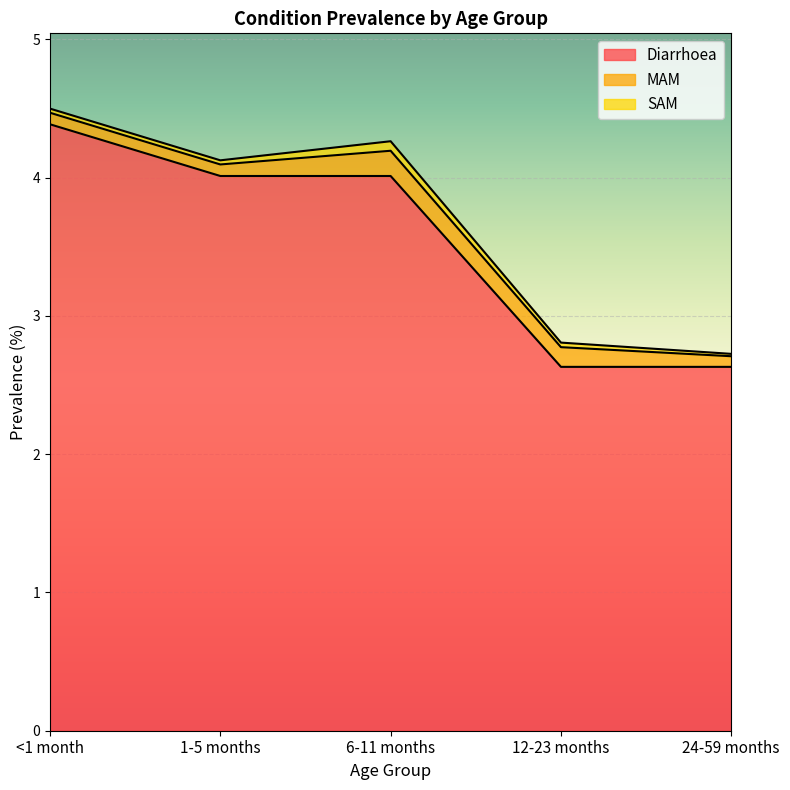

What is the label of the 3rd point from the left?

6-11 months